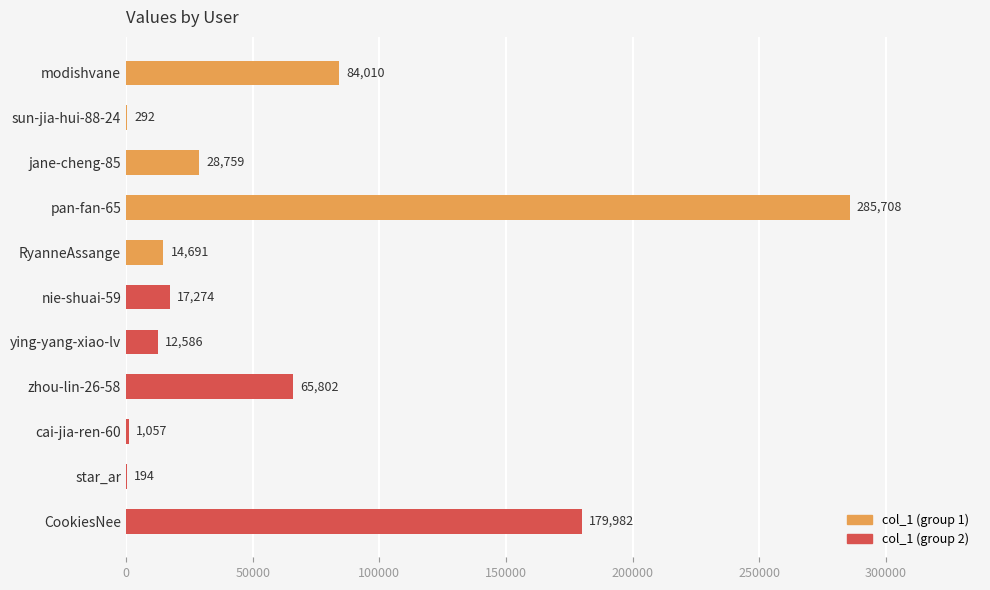

What is the sum of the values at modishvane and nie-shuai-59?

101284